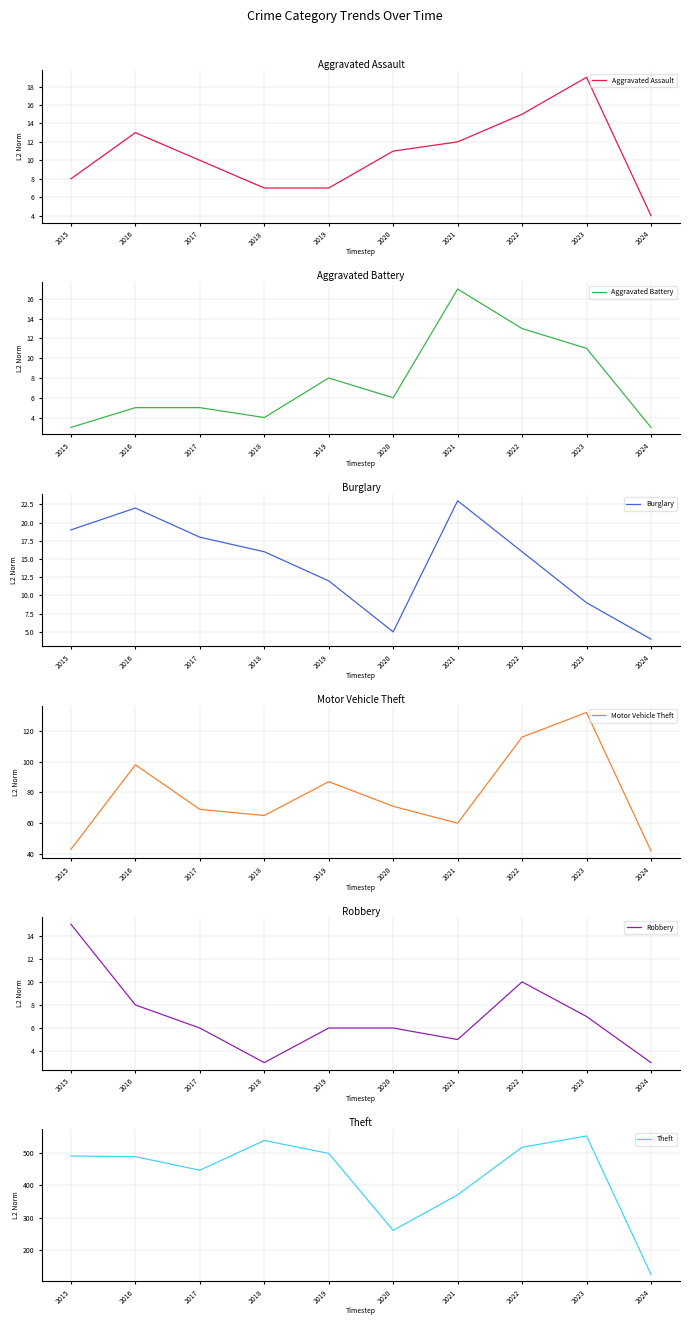

Is this an area chart (filled region under the line)?

No